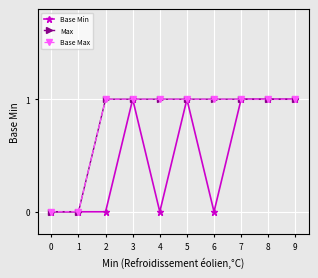

Is this an area chart (filled region under the line)?

No